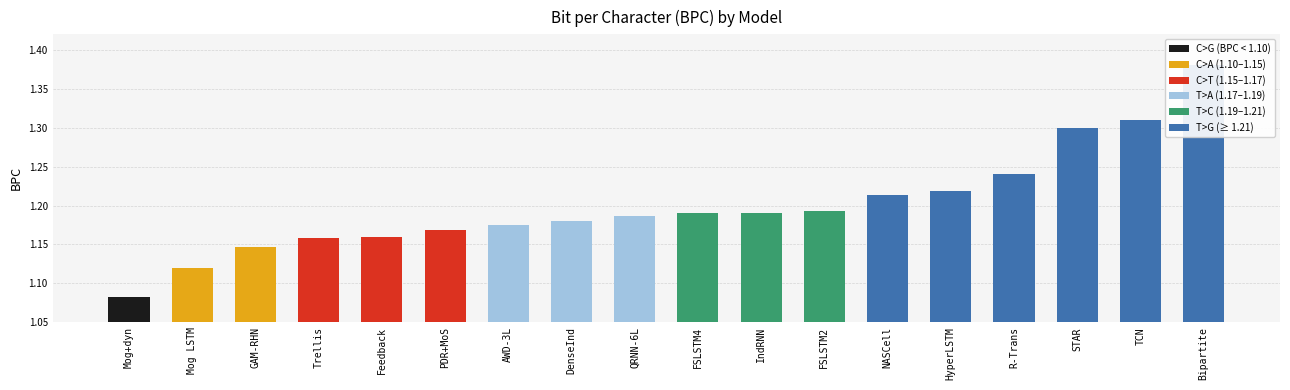

What position from the right is NASCell?

6